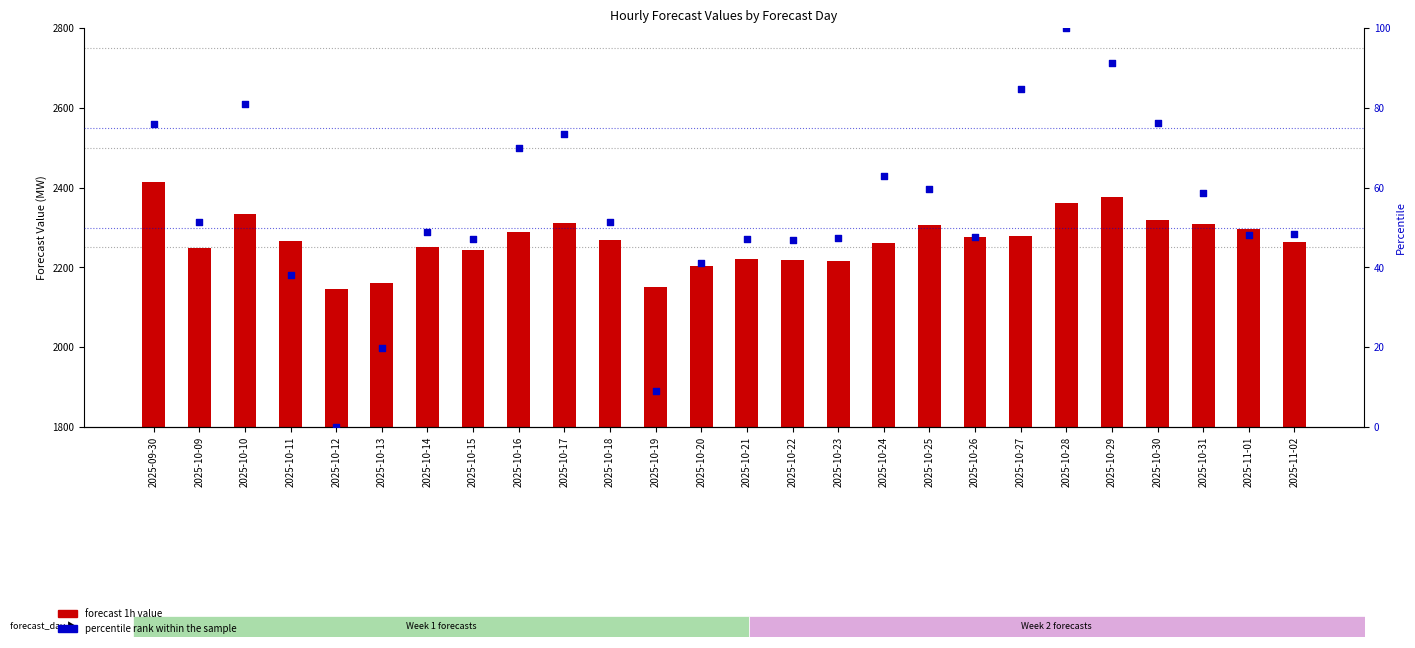

Which series reaches the minimum Y coordinate?

percentile rank